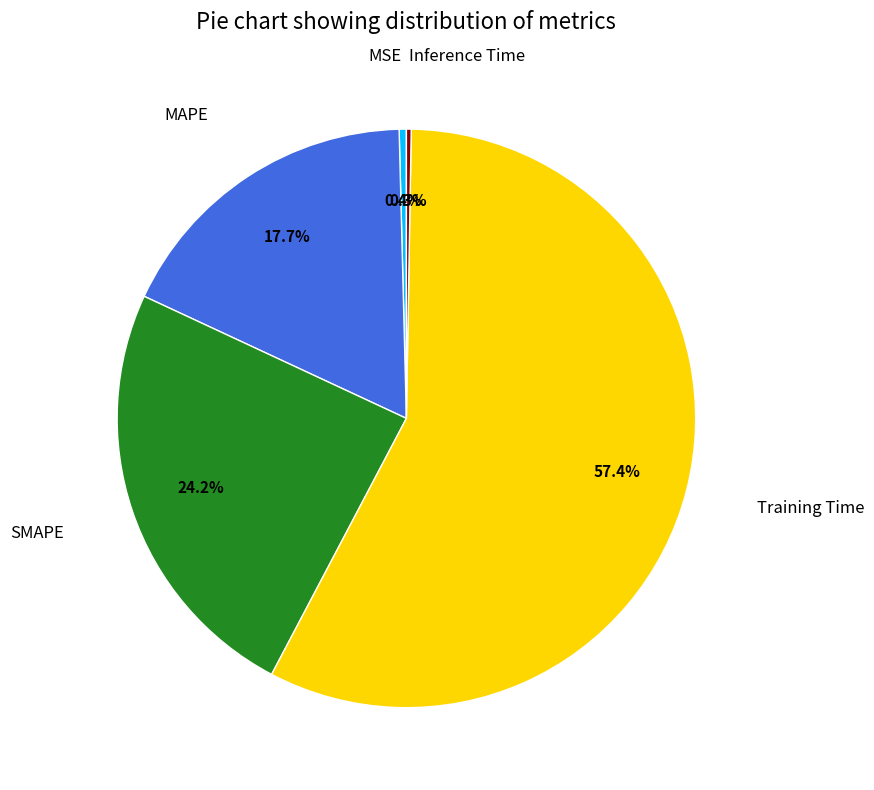

To the nearest percent, what is the difference between the largest and smallest slice percentages?

57%